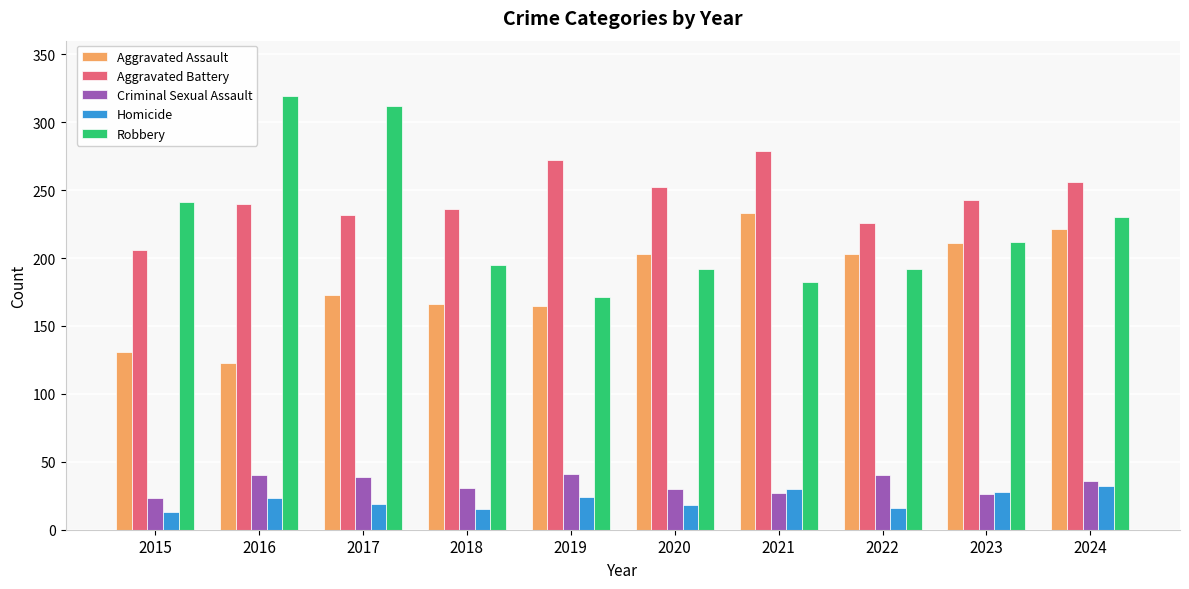

What is the spread (max minus min) of values at 2018?

221